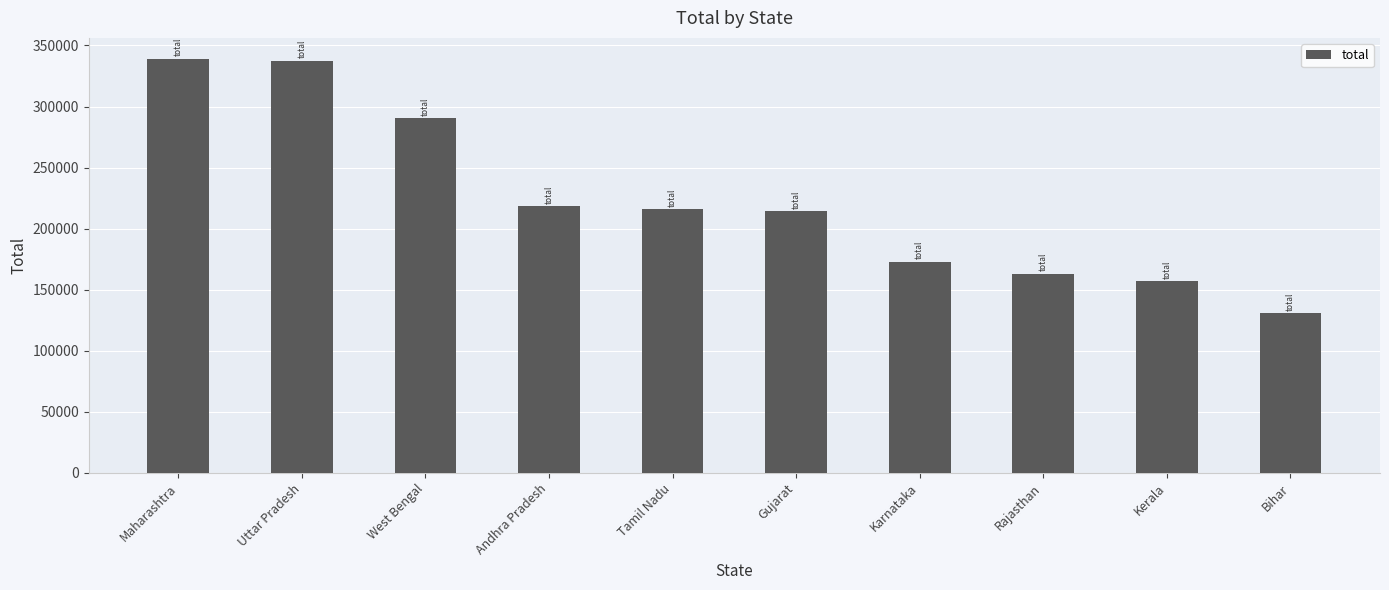

Which category has the lowest value across all series?

Bihar